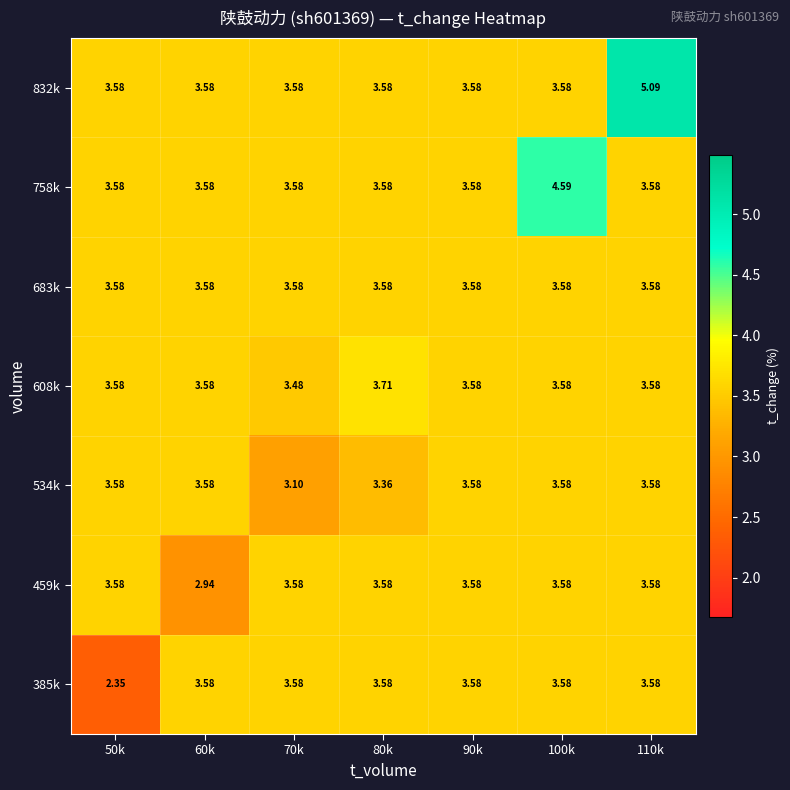

What is the total value across all series at 60k?

24.4